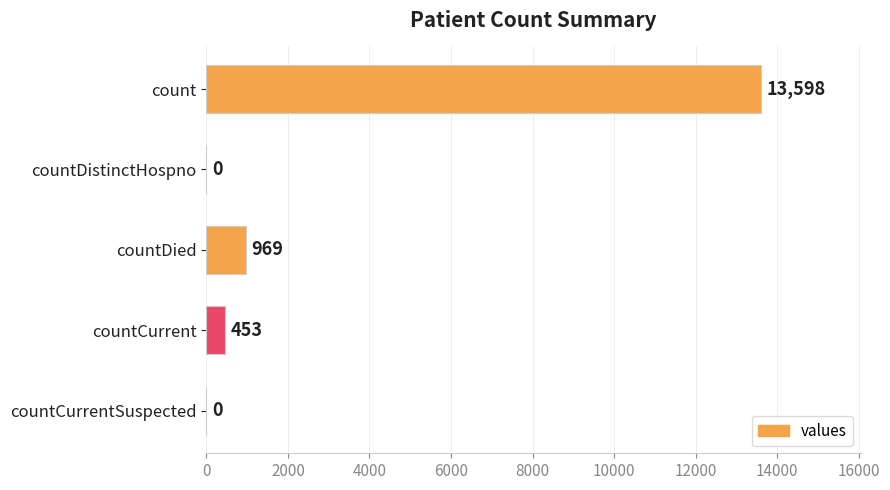

What is the sum of all values?

15020